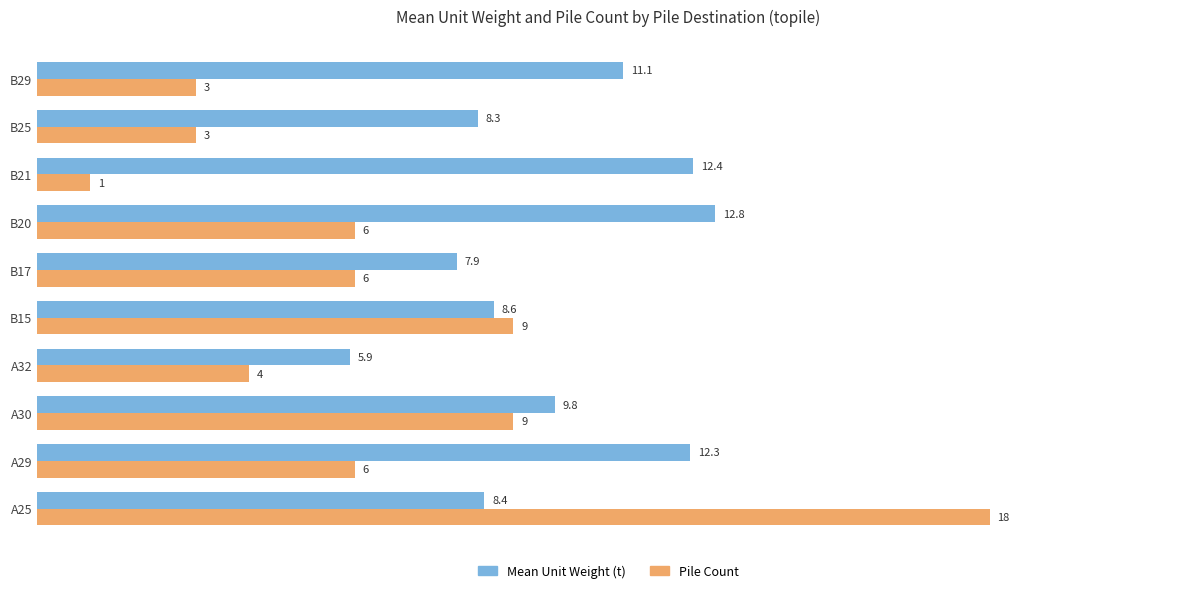

What is the approximate value of Mean Unit Weight (t) at B17?

7.9